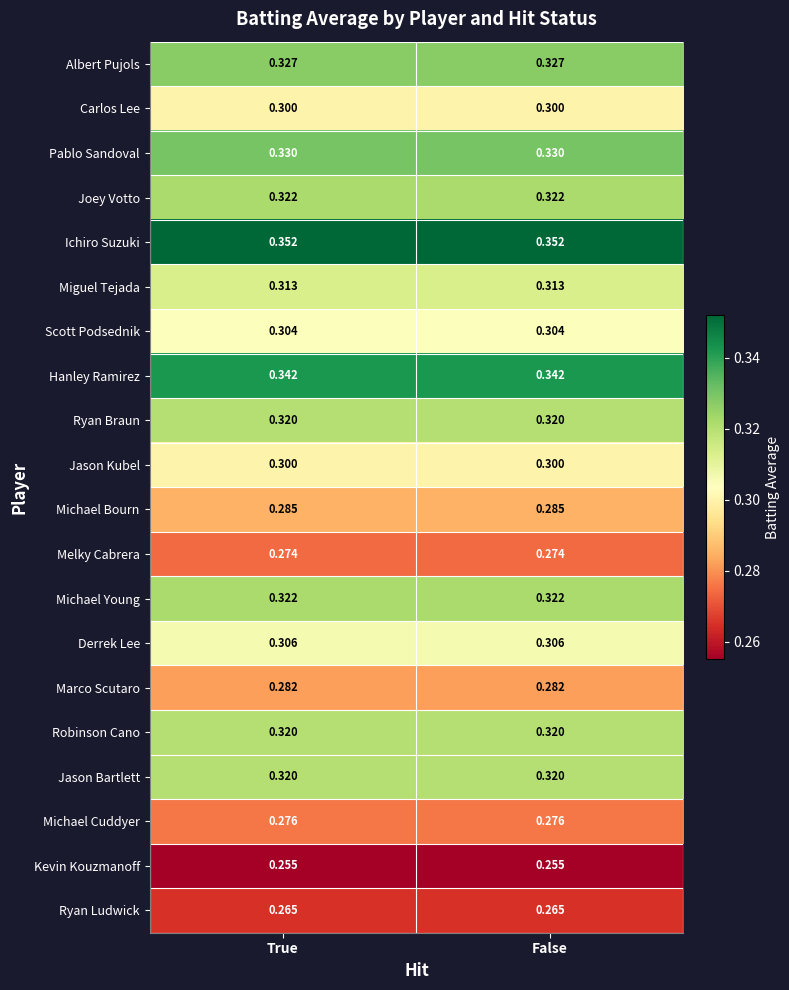

Is the value of Michael Young at True greater than the value of Kevin Kouzmanoff at False?

Yes